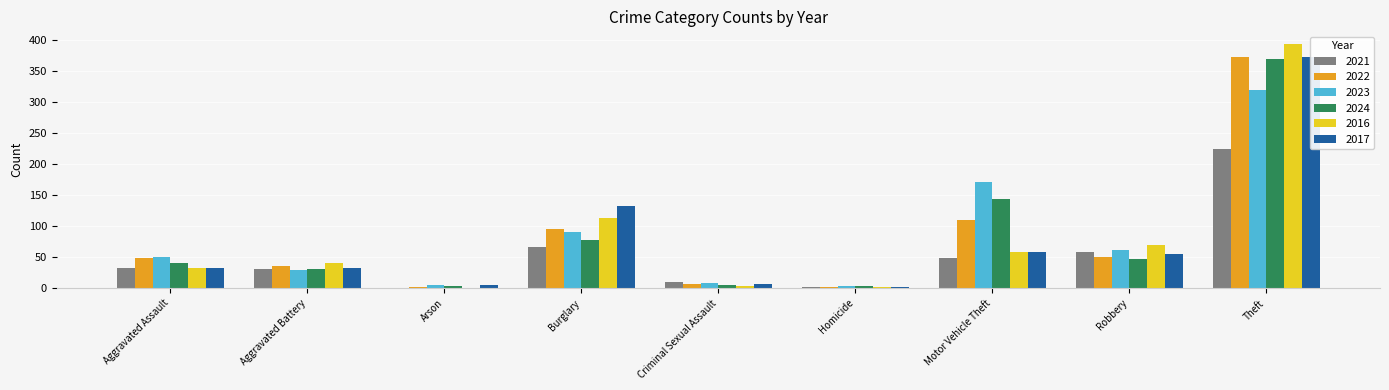

What is the difference between the highest and lowest values at Robbery?

22